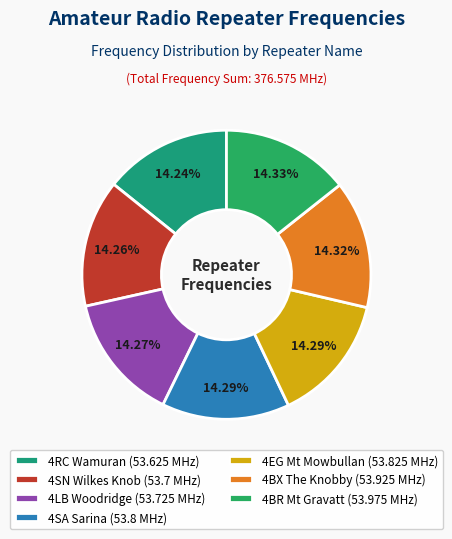

To the nearest percent, what portion does 4LB Woodridge represent?

14%